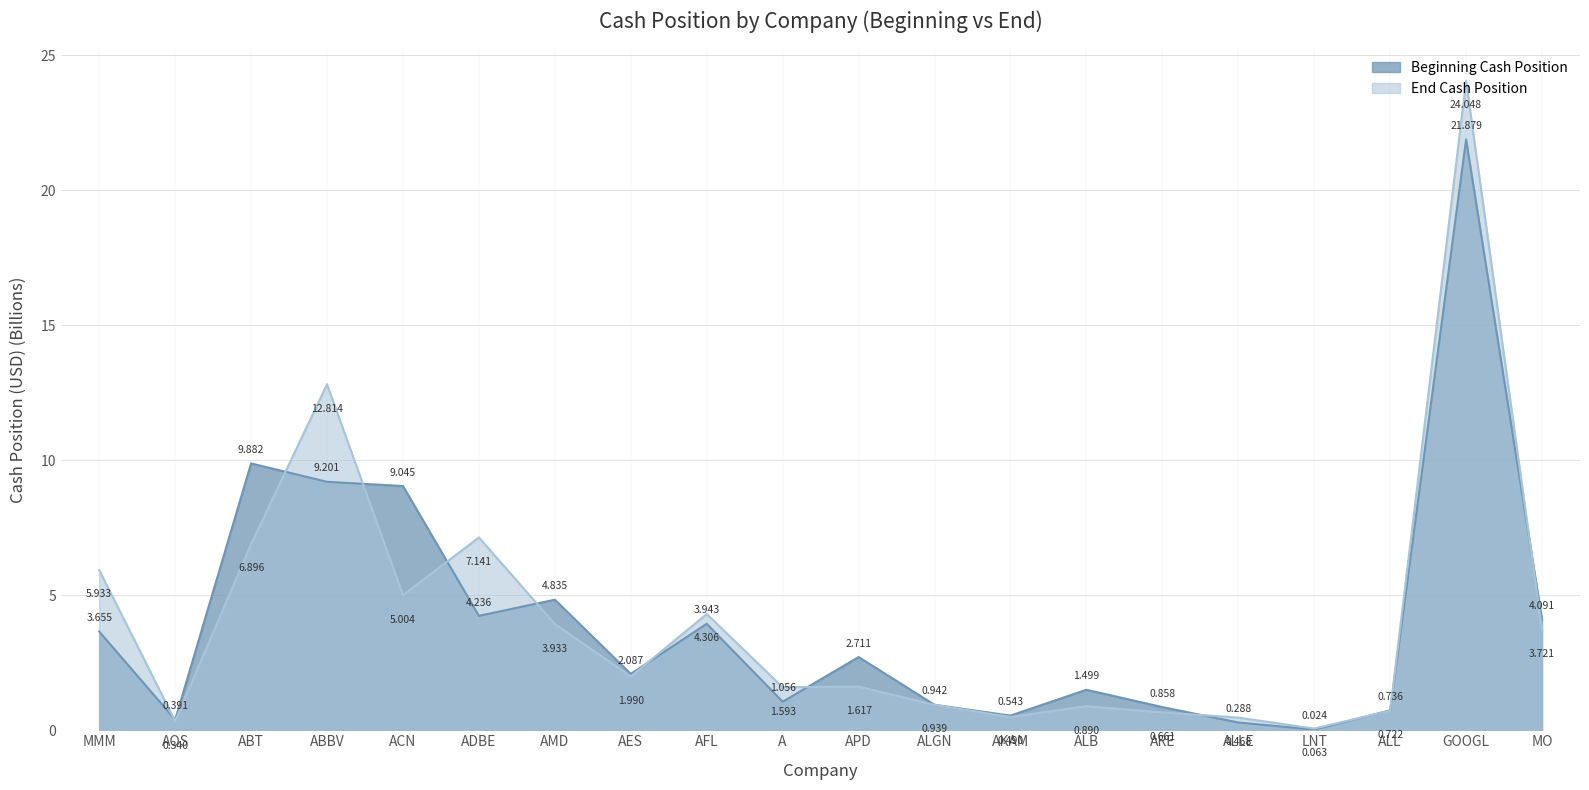

Where is the first local maximum for Beginning Cash Position?

ABT